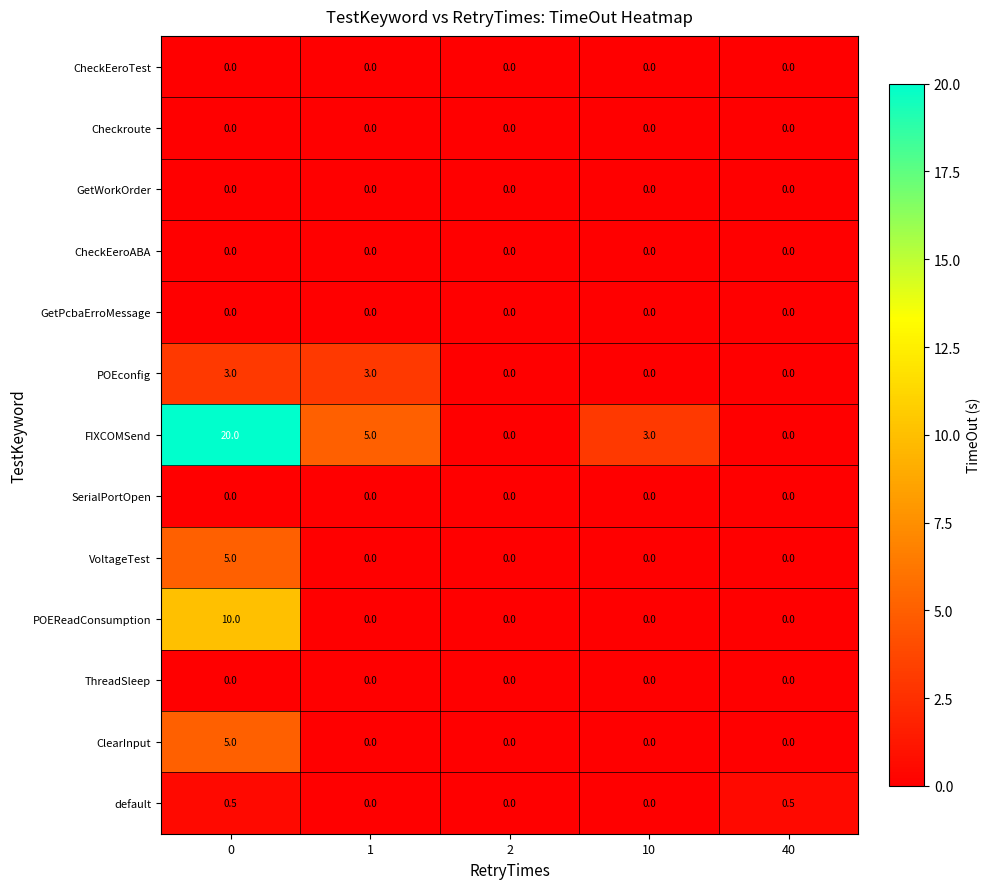

What is the spread (max minus min) of values at 1?

5.0